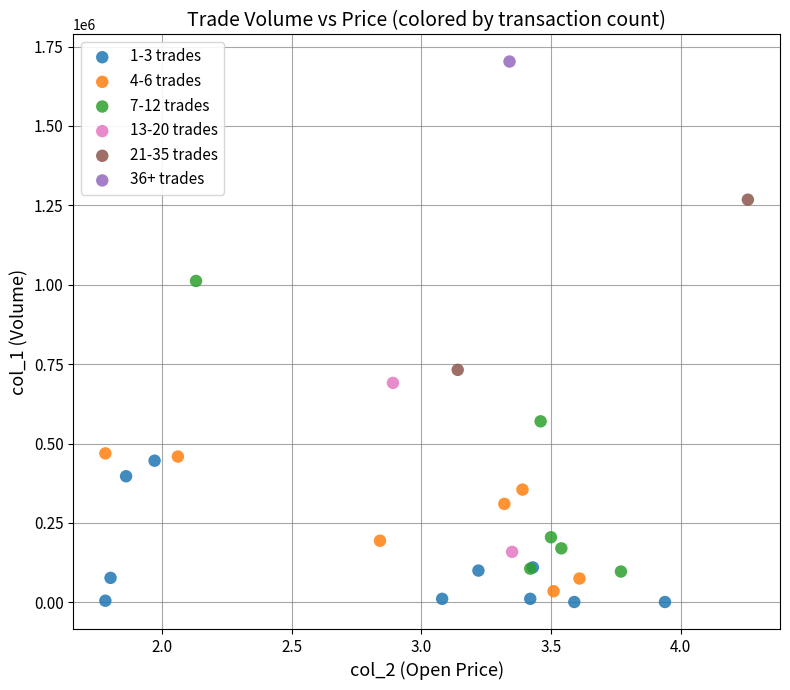

Which series contains the highest Y value?

36+ trades